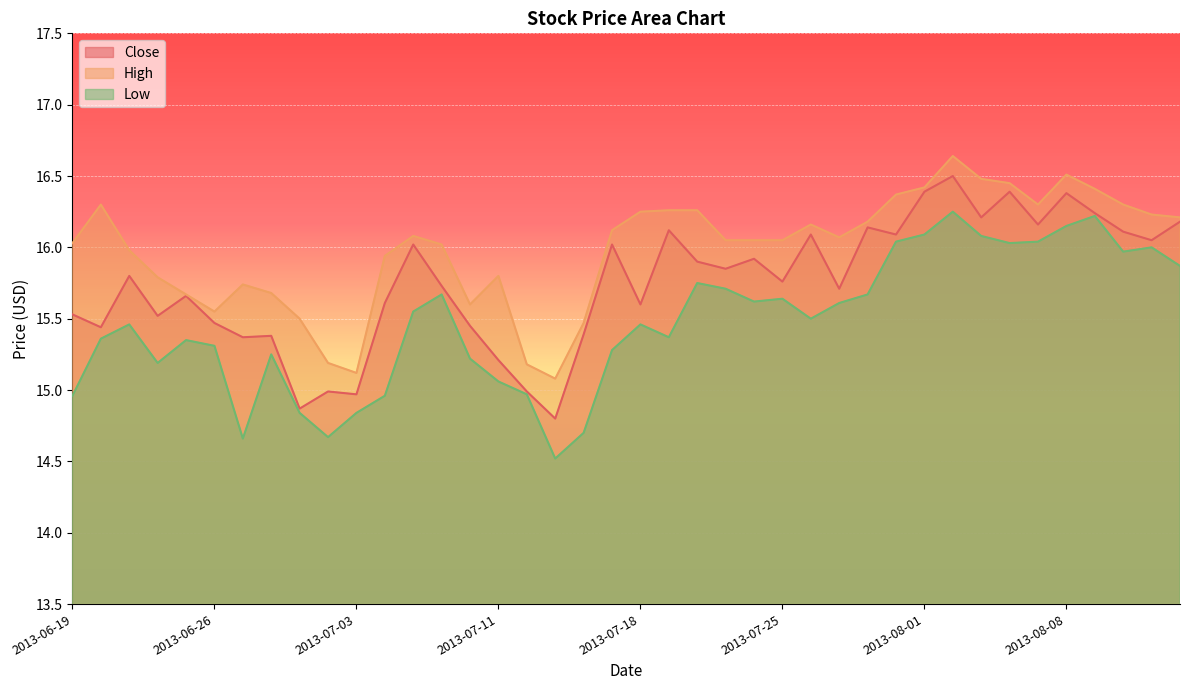

What is the sum of all Close values?

630.0